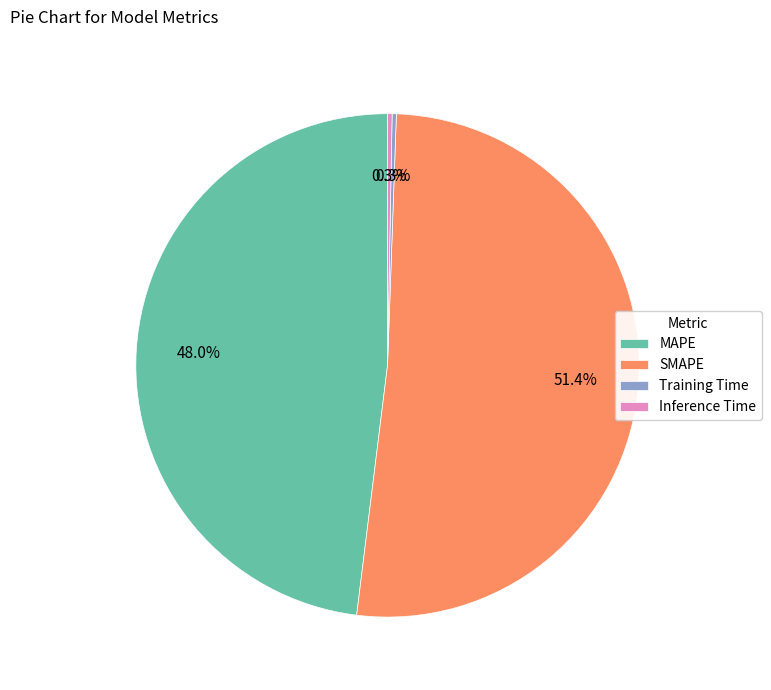

To the nearest percent, what is the combined percentage of MAPE and SMAPE?

99%